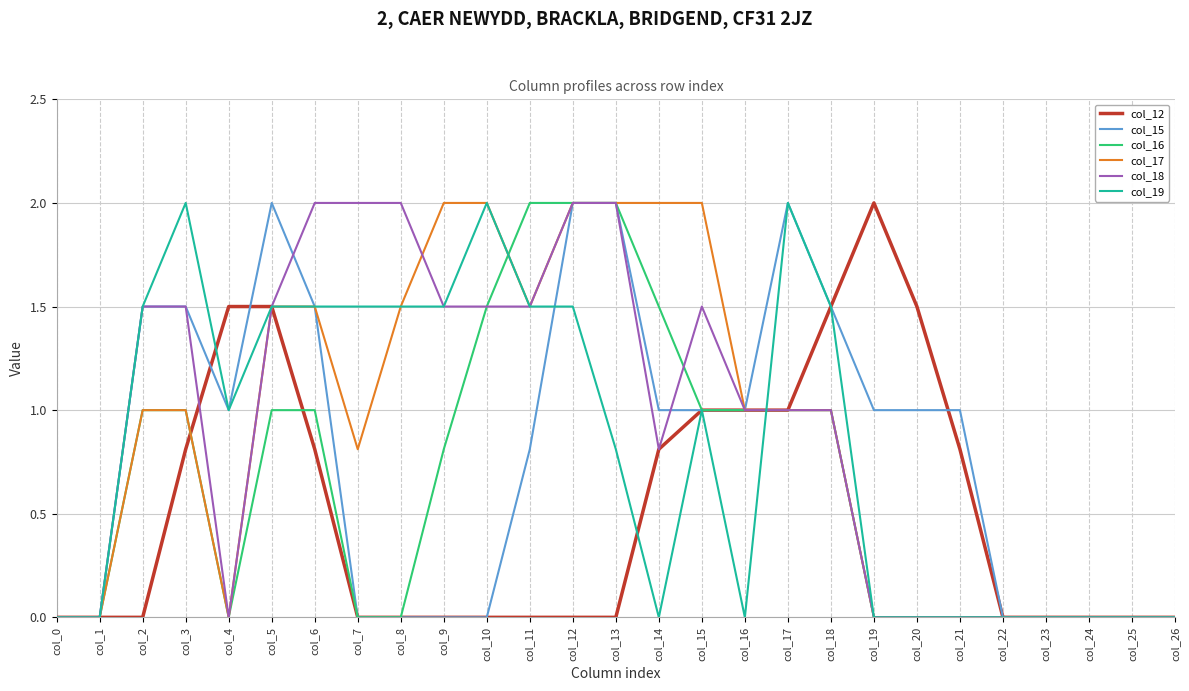

What is the maximum value shown in the chart?

2.0